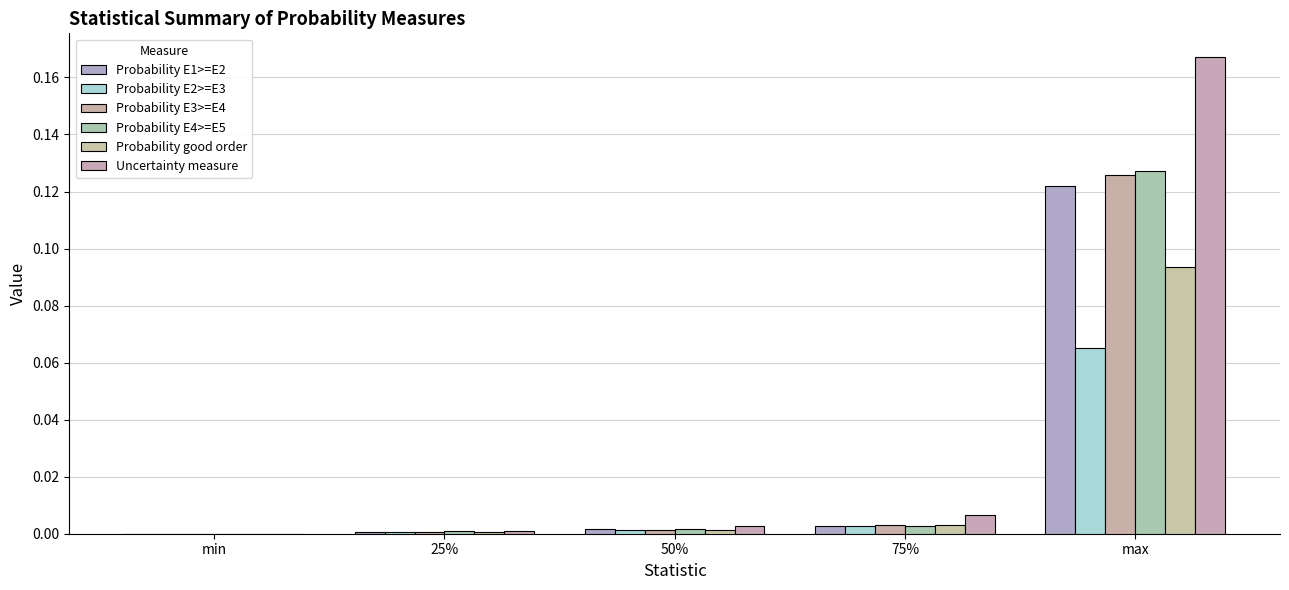

Is the value of Probability good order at 25% greater than the value of Probability E1>=E2 at min?

Yes